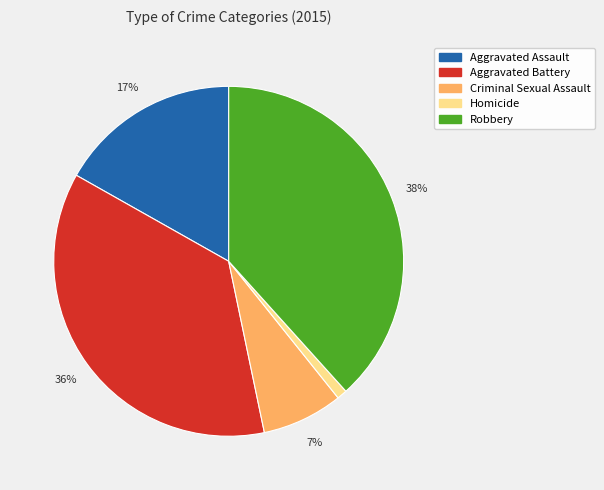

Which slice is the largest?

Robbery